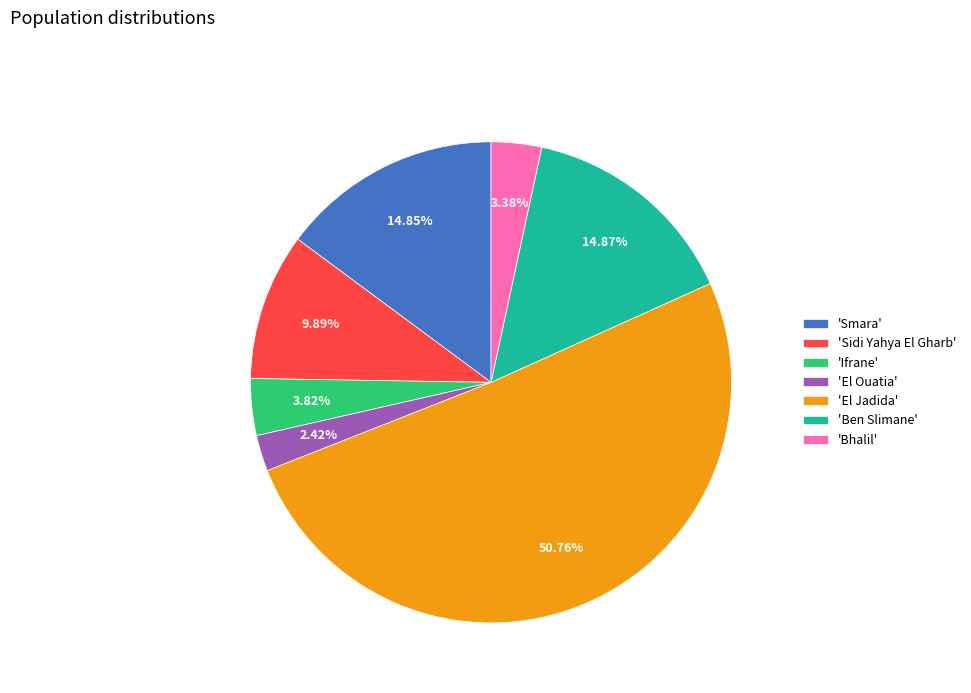

To the nearest percent, what is the difference between the largest and smallest slice percentages?

48%